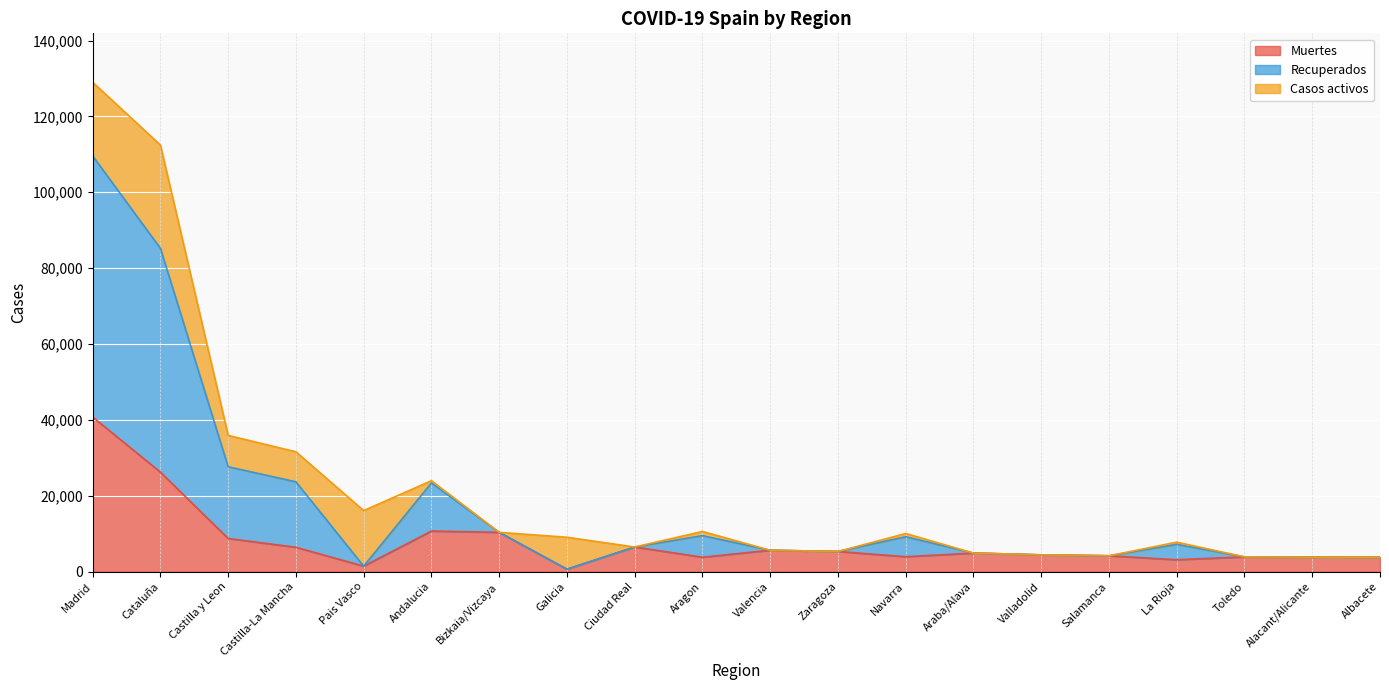

What is the total value across all series at Madrid?

129013